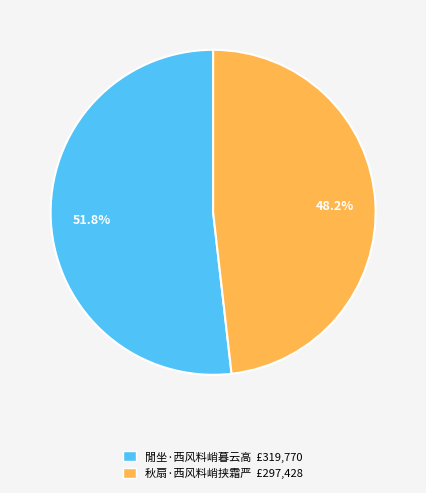

Which has a higher value, 閒坐·西风料峭暮云高 £319,770 or 秋扇·西风料峭挟霜严 £297,428?

閒坐·西风料峭暮云高 £319,770